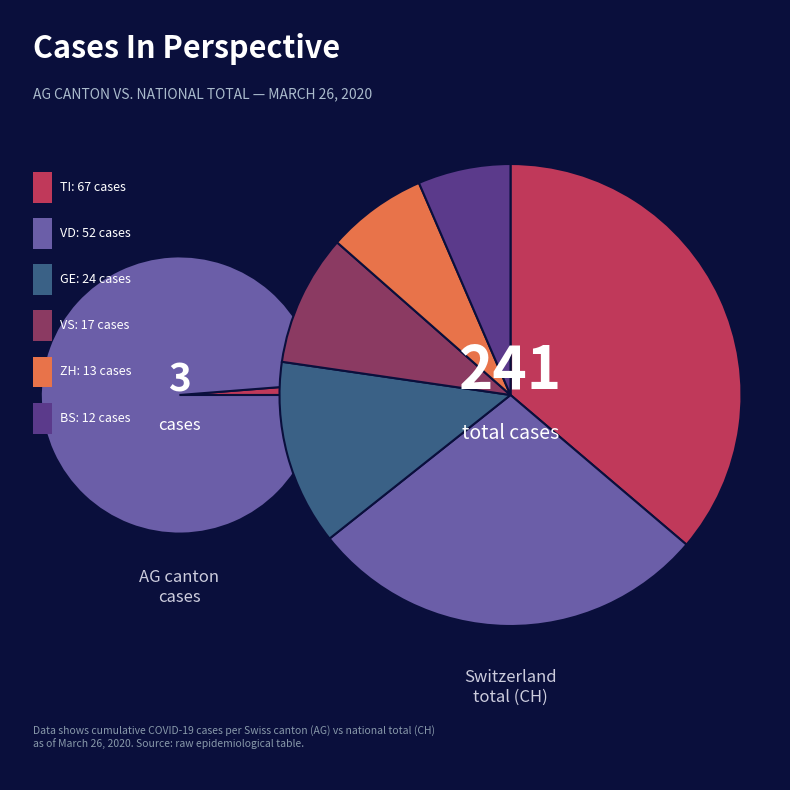

Rank the series at 2020-03-11 from lowest to highest value.

AG, CH